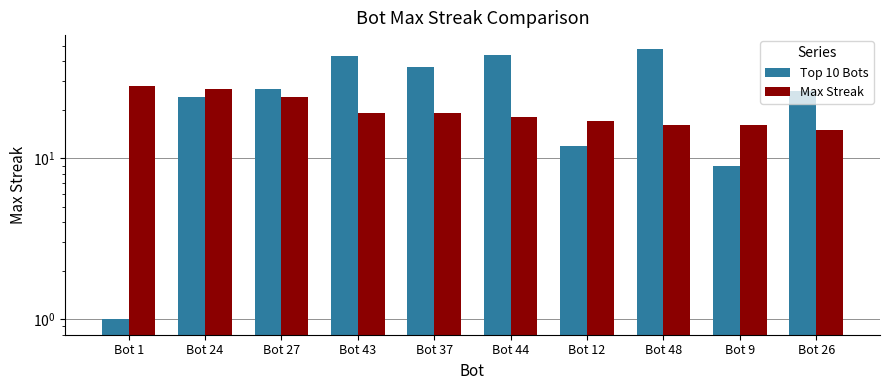

Reading left to right, list all the values displayed in this chart.

Top 10 Bots: Bot 1=1	Bot 24=24	Bot 27=27	Bot 43=43	Bot 37=37	Bot 44=44	Bot 12=12	Bot 48=48	Bot 9=9	Bot 26=26
Max Streak: Bot 1=28	Bot 24=27	Bot 27=24	Bot 43=19	Bot 37=19	Bot 44=18	Bot 12=17	Bot 48=16	Bot 9=16	Bot 26=15